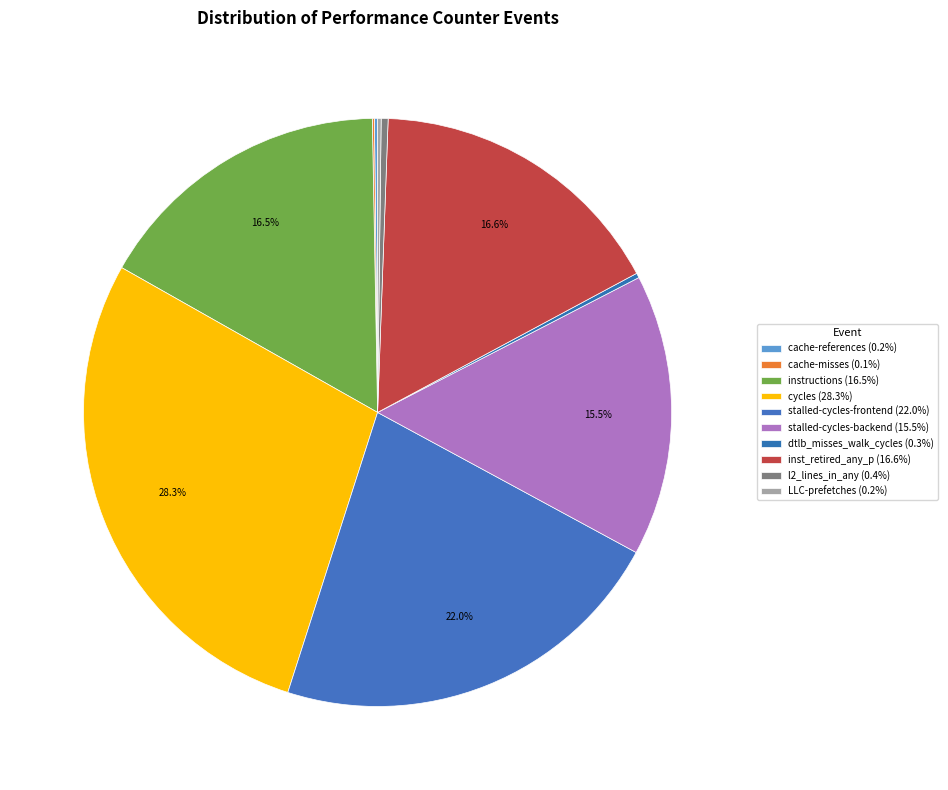

Is it true that cache-references is 0% of the pie?

True